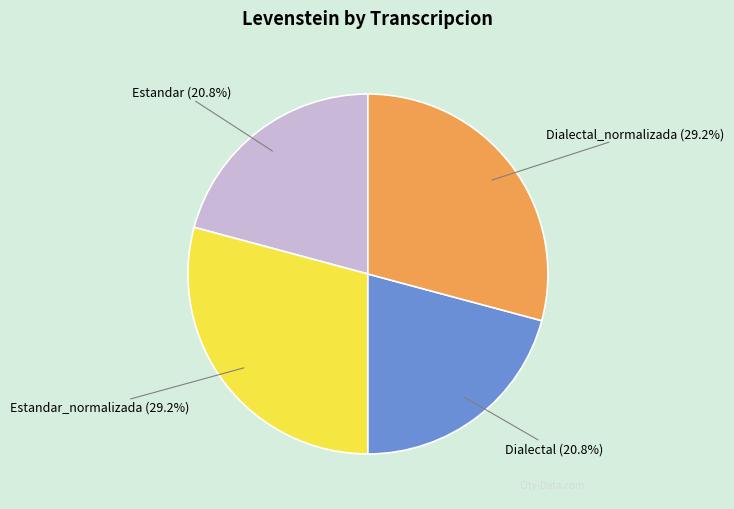

Is there any slice that represents more than half of the pie?

No